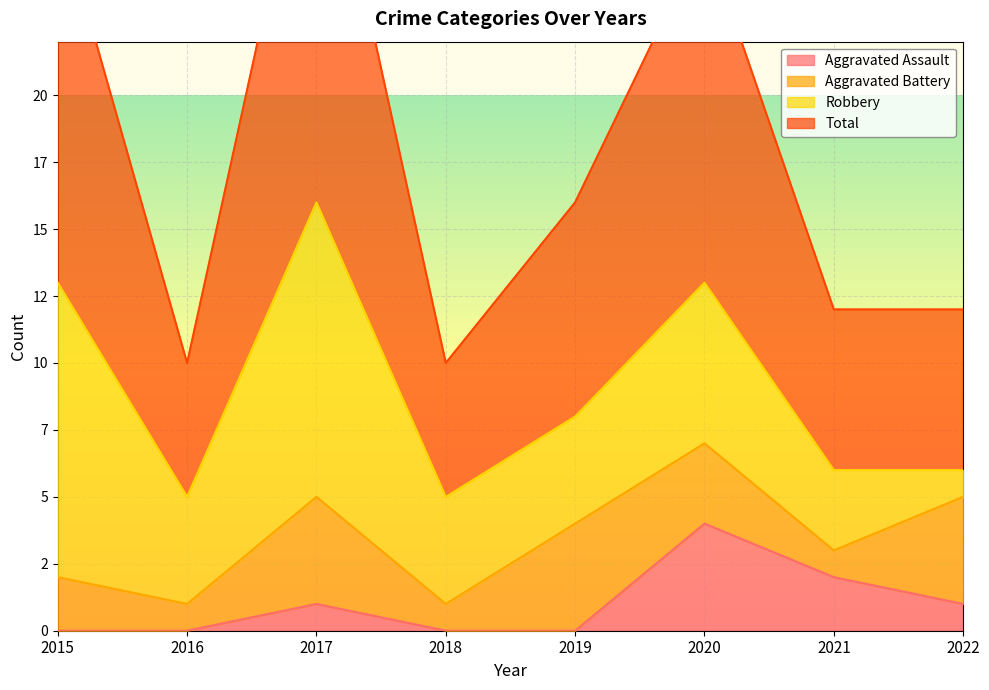

True or false: Aggravated Assault and Total intersect in this chart.

False